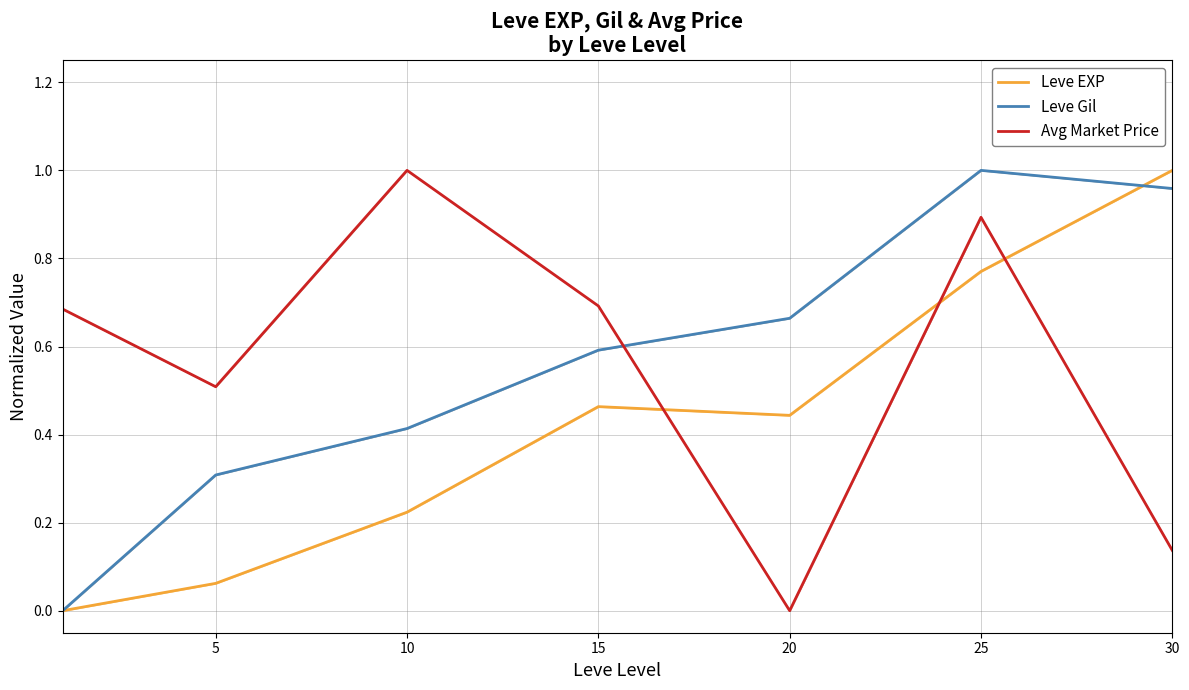

Is the value of Leve Gil at 20 greater than the value of Avg Market Price at 25?

No